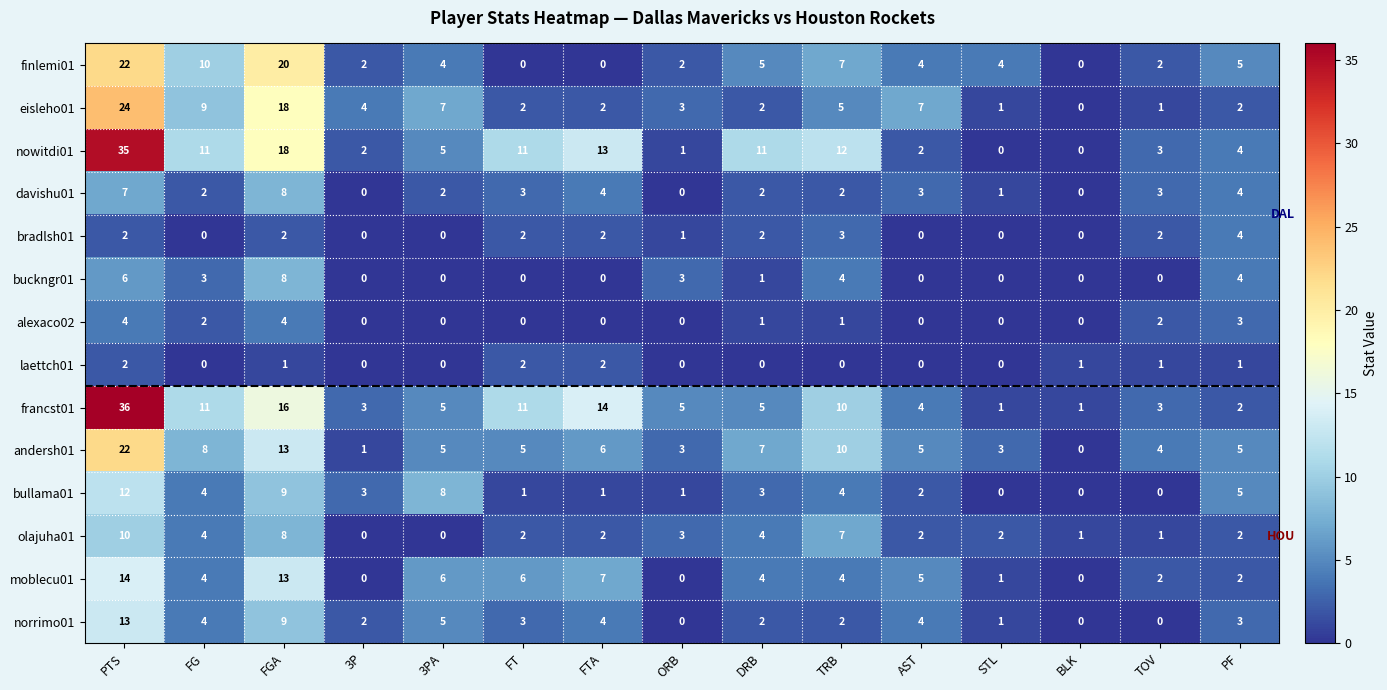

At which category is the sum across all series the highest?

PTS